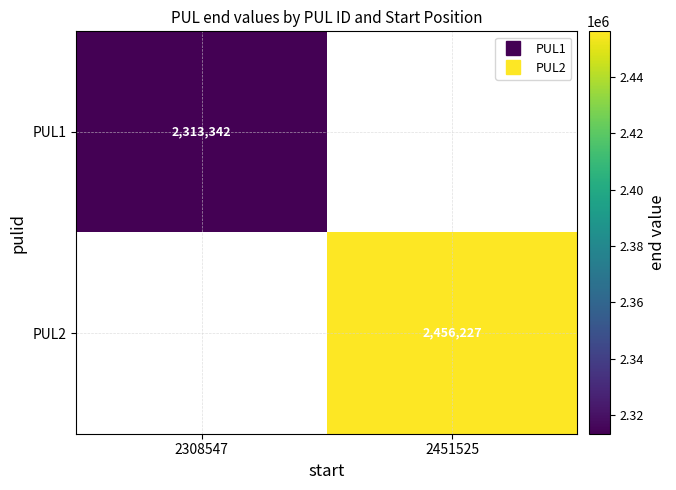

List the series in order of their peak value, lowest first.

PUL1, PUL2